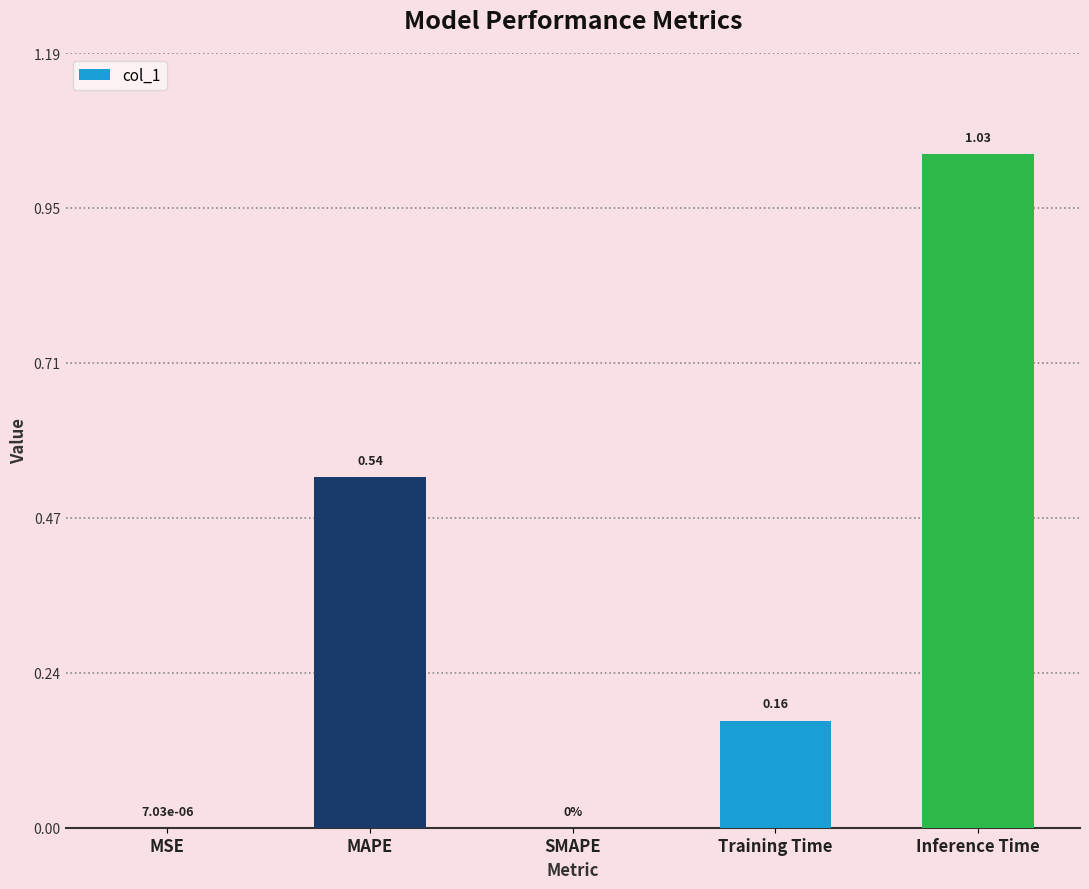

Between MAPE and Training Time, which is larger?

MAPE